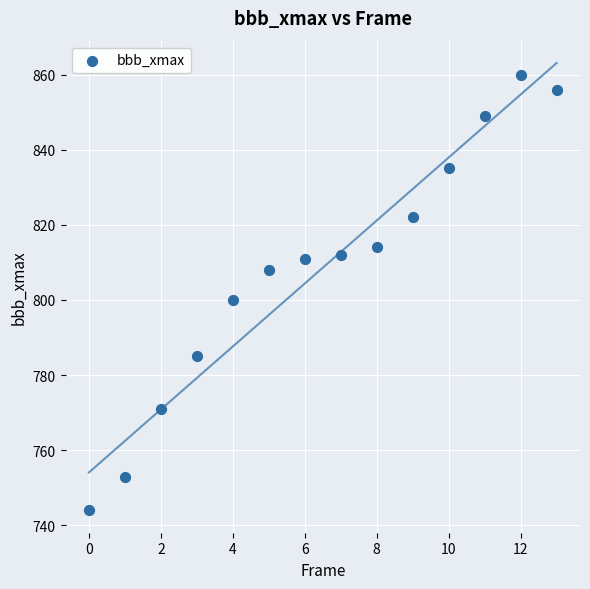

What Y value in the scatter plot is closest to 802?

800